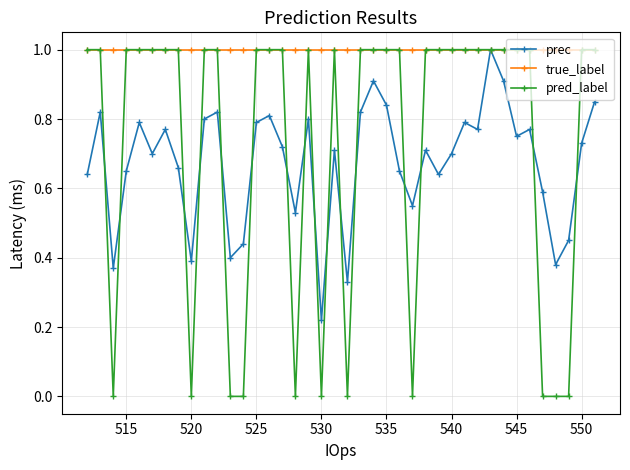

What is the value of the true_label point at the 4th from the left?

1.0